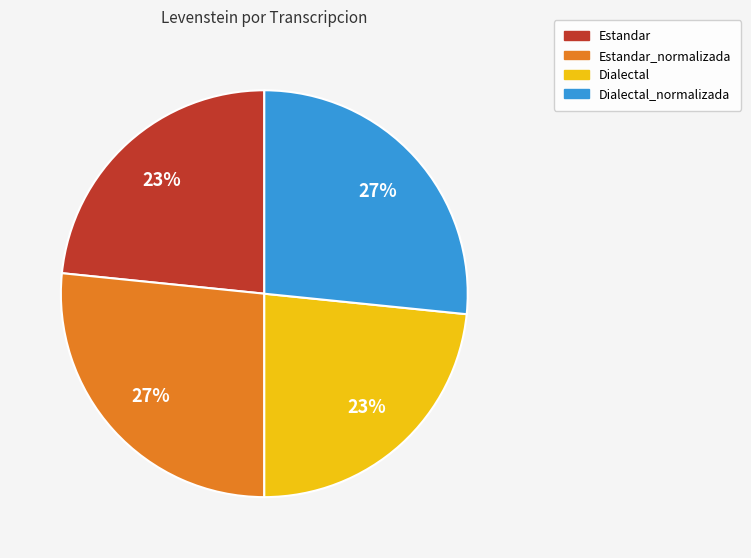

Approximately how many times larger is the value at Estandar compared to Estandar_normalizada?

0.9